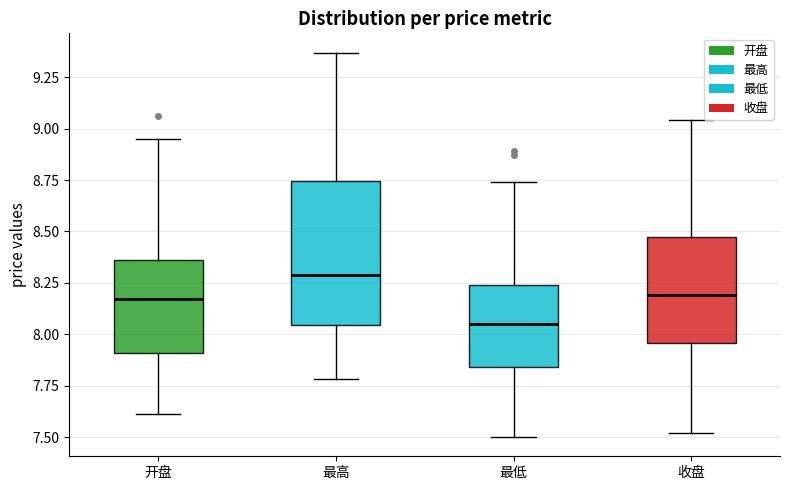

Reading left to right, transcribe this box plot: for each box, give where its median line is, the range the box spans, and where its two whiskers end, as read against the y-axis. The values are not printed on the chart, so give them approximately, as read against the axis.

开盘: median 8.15, box 7.90 to 8.35, whiskers 7.60 to 8.95
最高: median 8.30, box 8.05 to 8.75, whiskers 7.80 to 9.35
最低: median 8.05, box 7.85 to 8.25, whiskers 7.50 to 8.75
收盘: median 8.20, box 7.95 to 8.45, whiskers 7.50 to 9.05